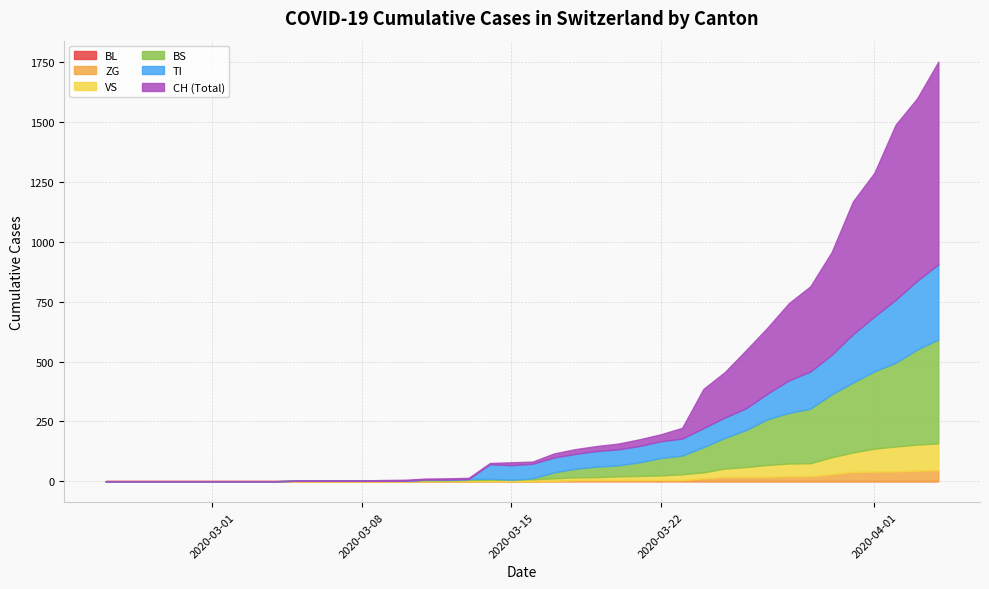

Does the chart display data point markers on the line(s)?

No